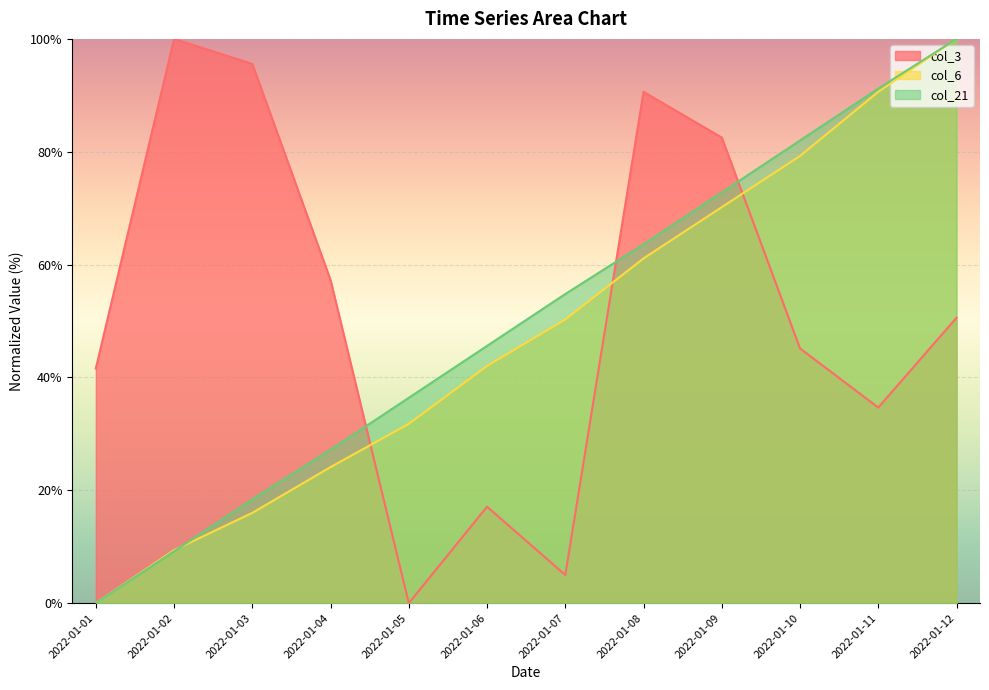

At 2022-01-09, list the series in order from largest to smallest.

col_3, col_21, col_6